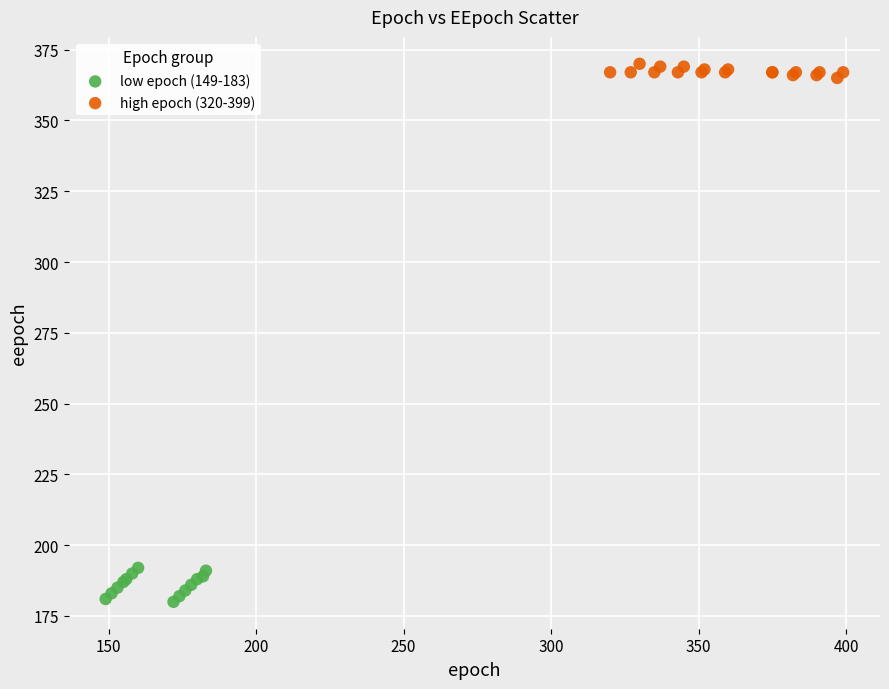

Which series contains the highest Y value?

high epoch (320-399)